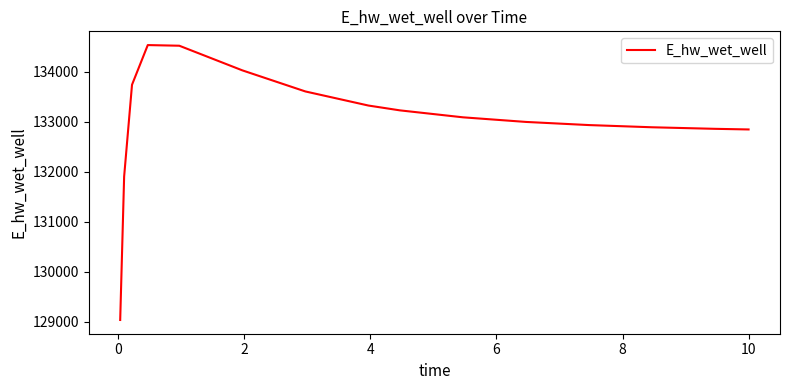

What is the maximum value shown in the chart?

134536.3